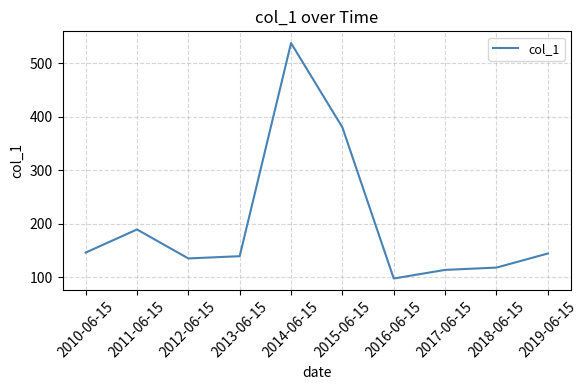

Which label corresponds to the smallest value in the chart?

2016-06-15